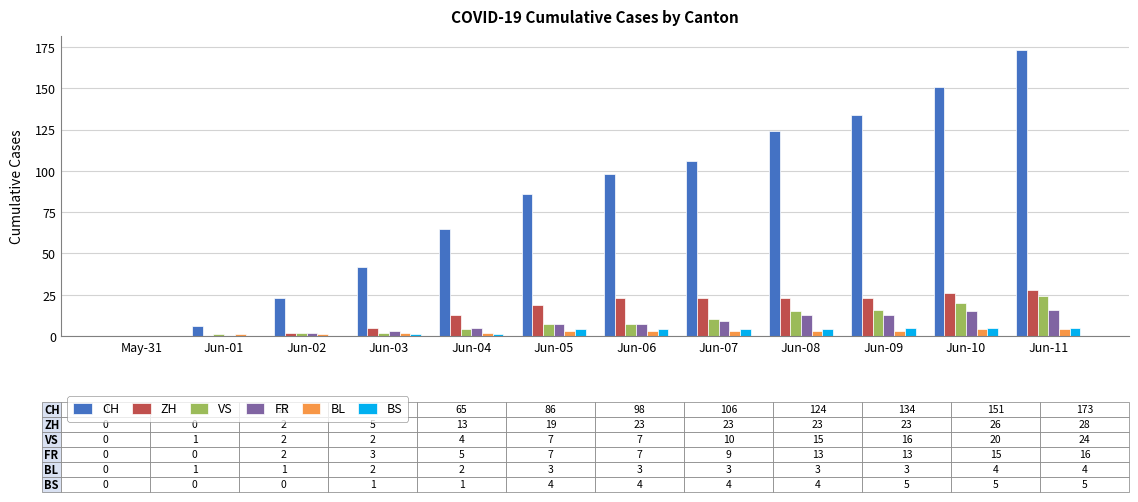

What is the difference between the BL values at Jun-01 and May-31?

1